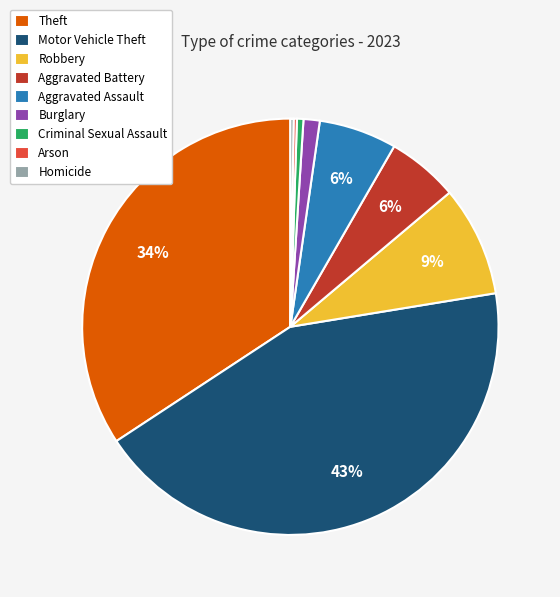

Between Criminal Sexual Assault and Aggravated Battery, which is larger?

Aggravated Battery